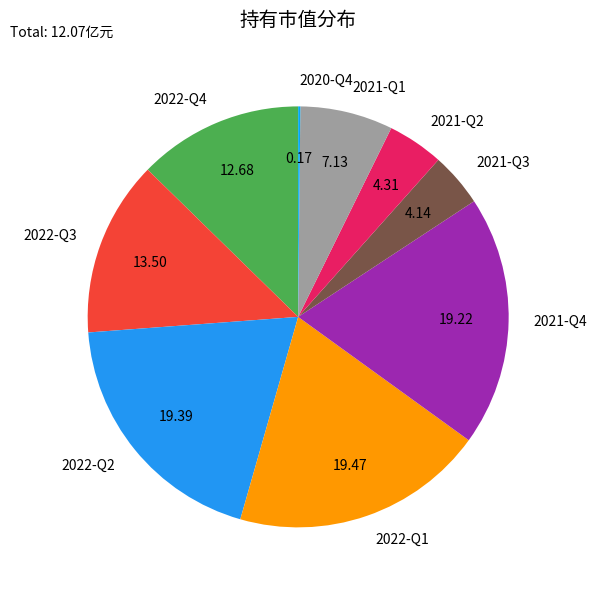

Does 2021-Q2 account for over 50% of the chart?

No